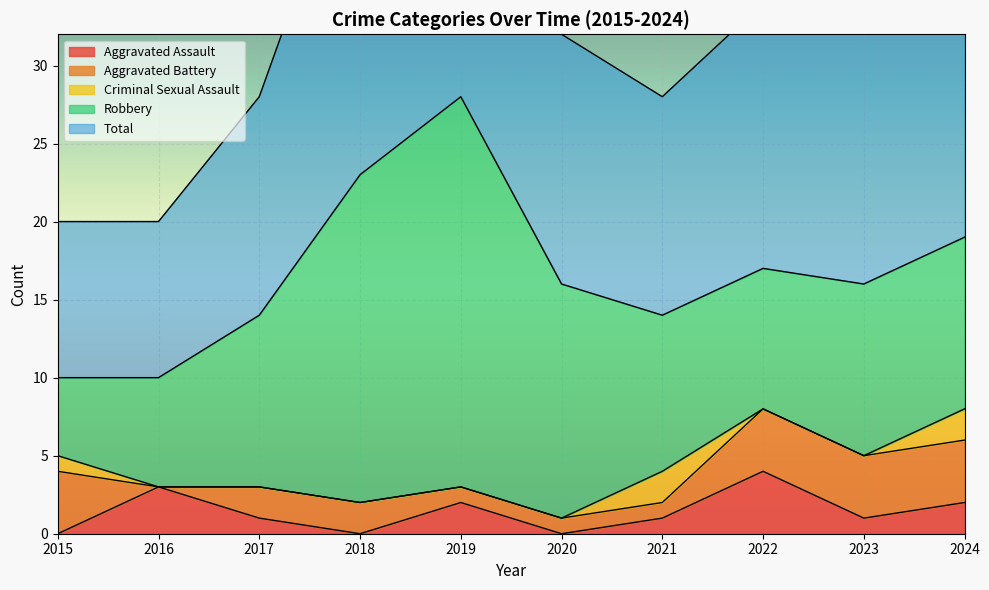

Where is Robbery nearest to the value 15?

2020